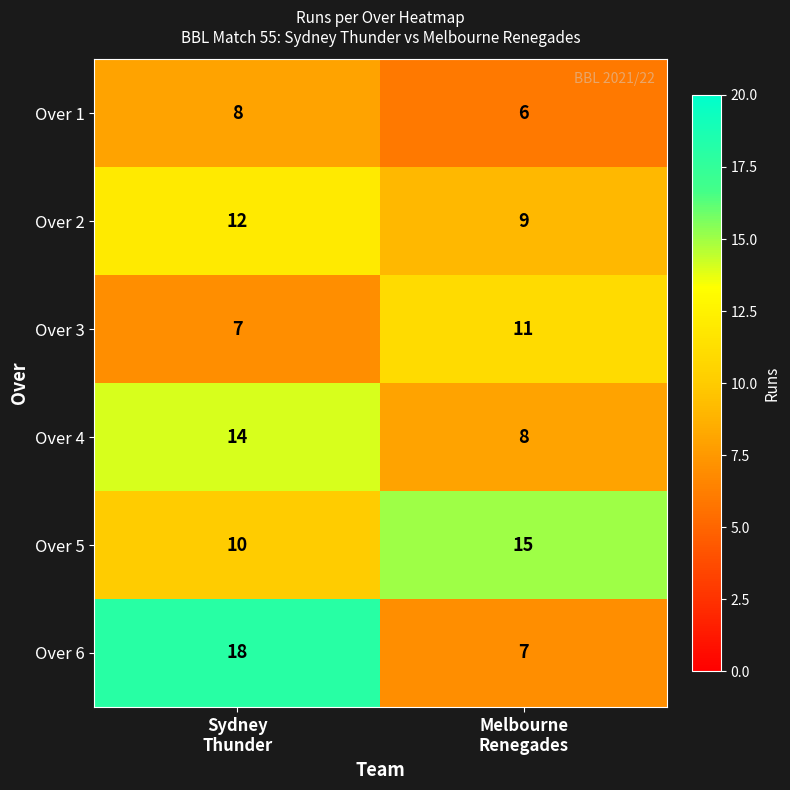

Reading right to left, transcribe all the data shown in this chart.

Over 1: 6	8
Over 2: 9	12
Over 3: 11	7
Over 4: 8	14
Over 5: 15	10
Over 6: 7	18